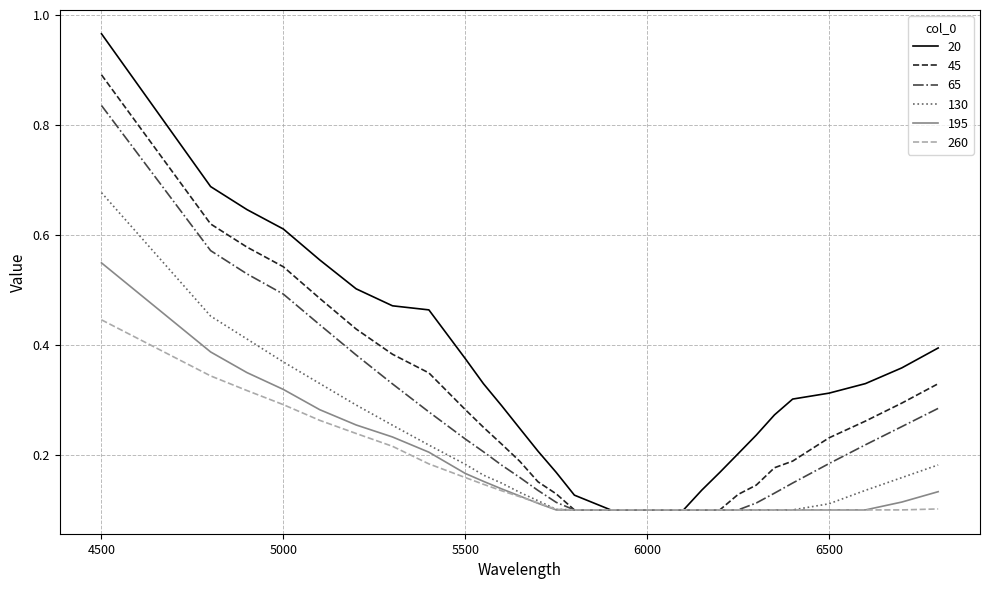

Rank the series by their maximum value, from highest to lowest.

20, 45, 65, 130, 195, 260